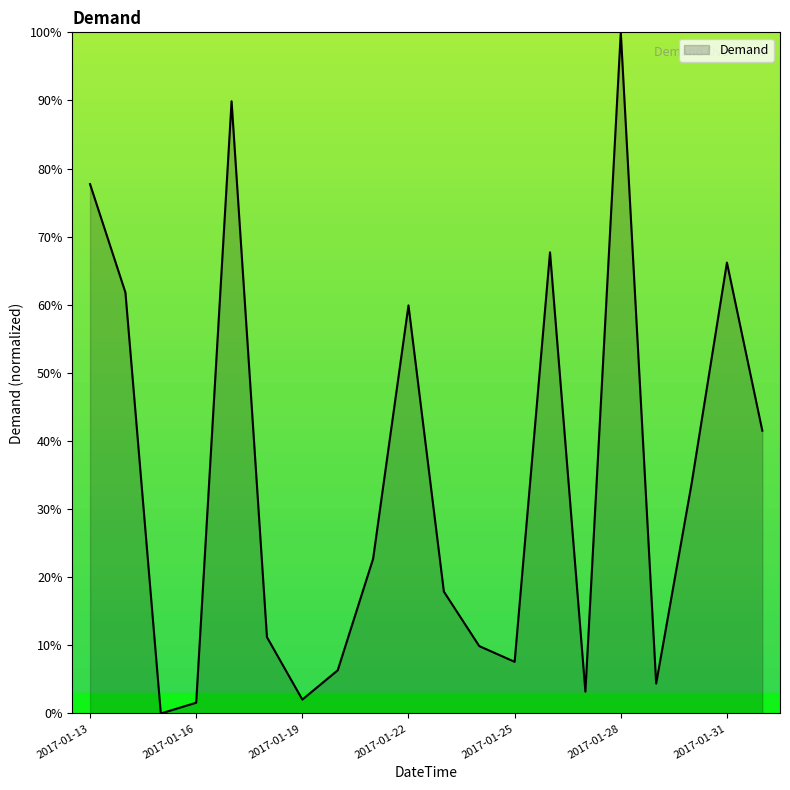

What is the maximum value shown in the chart?

100.0